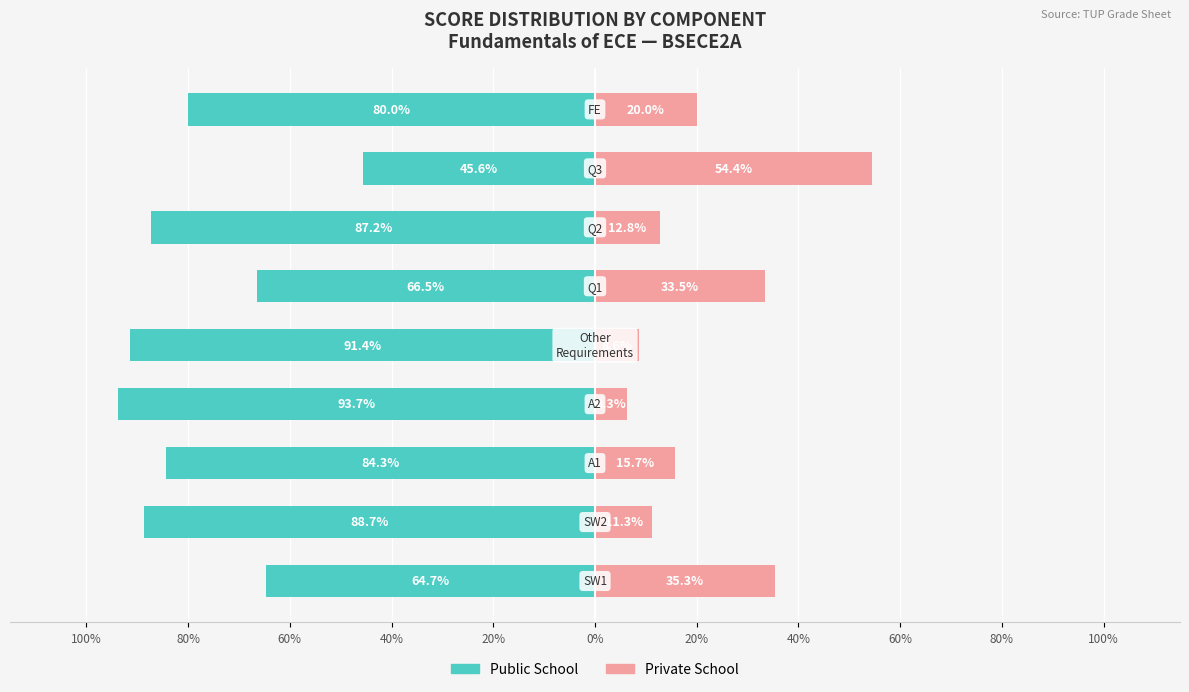

What is the spread (max minus min) of values at 80%?

100.0